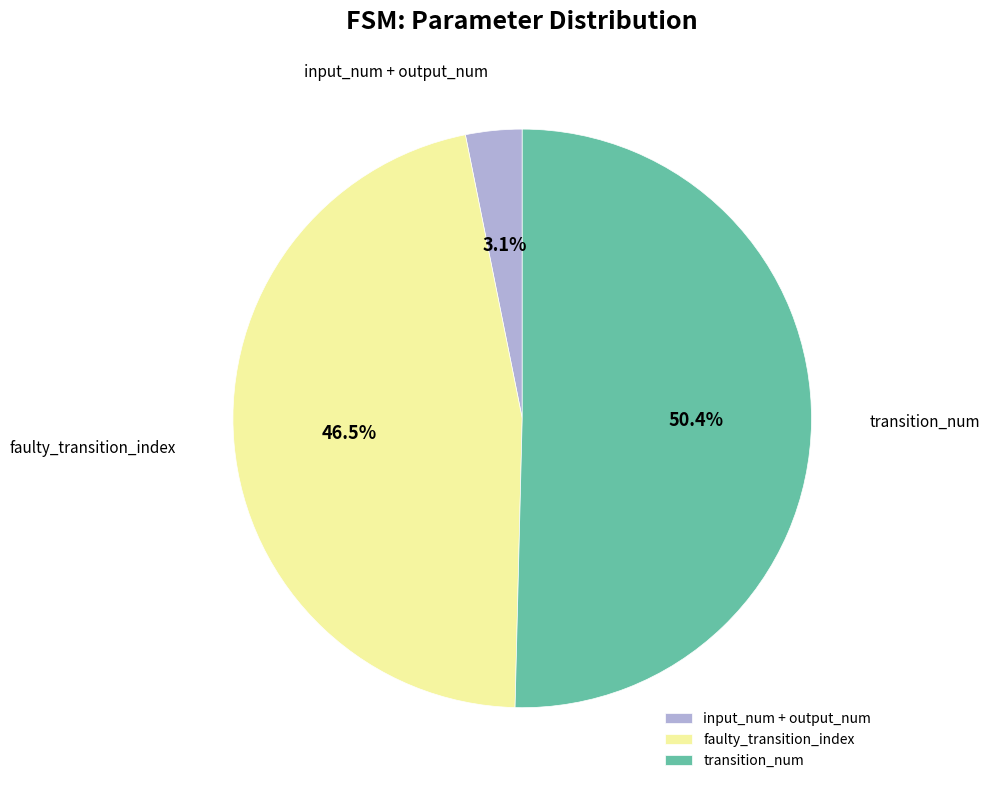

What is the majority slice?

transition_num